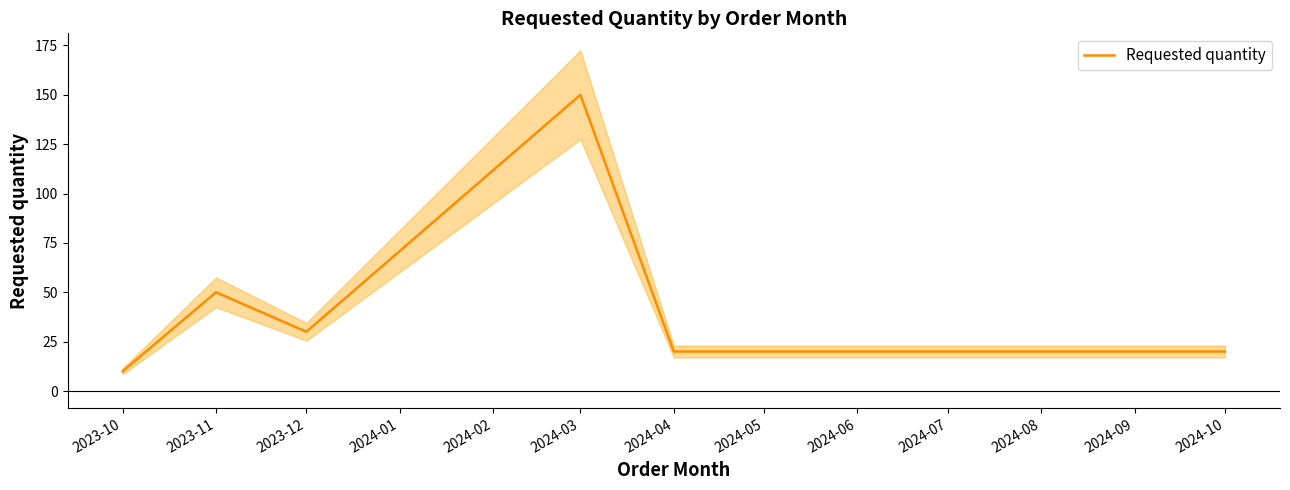

Which category has the highest value in the Requested quantity series?

2024-03